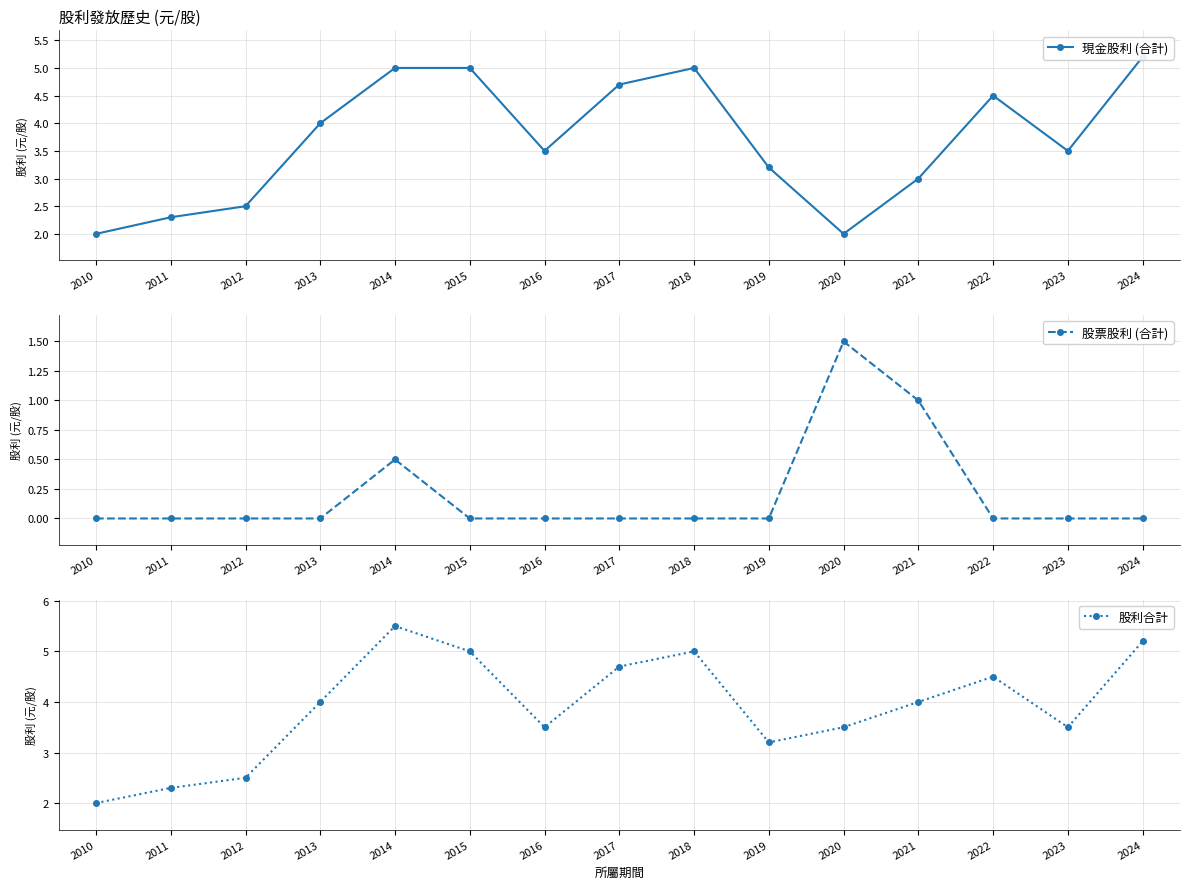

What are all the series names shown in the legend?

現金股利 (合計), 股票股利 (合計), 股利合計